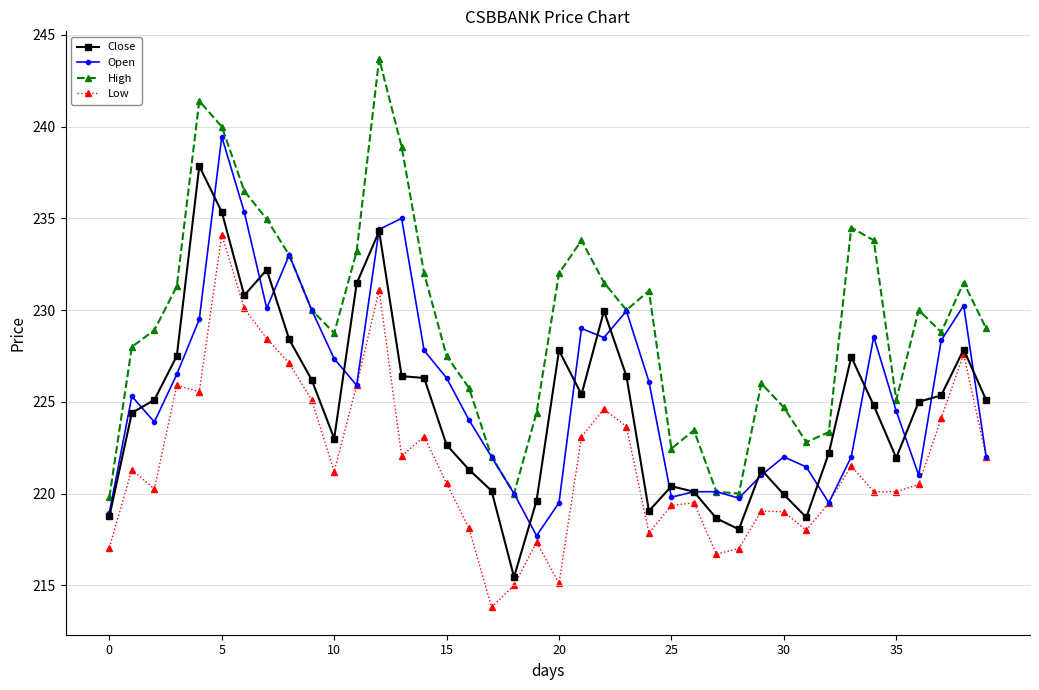

How many series are shown in this chart?

4